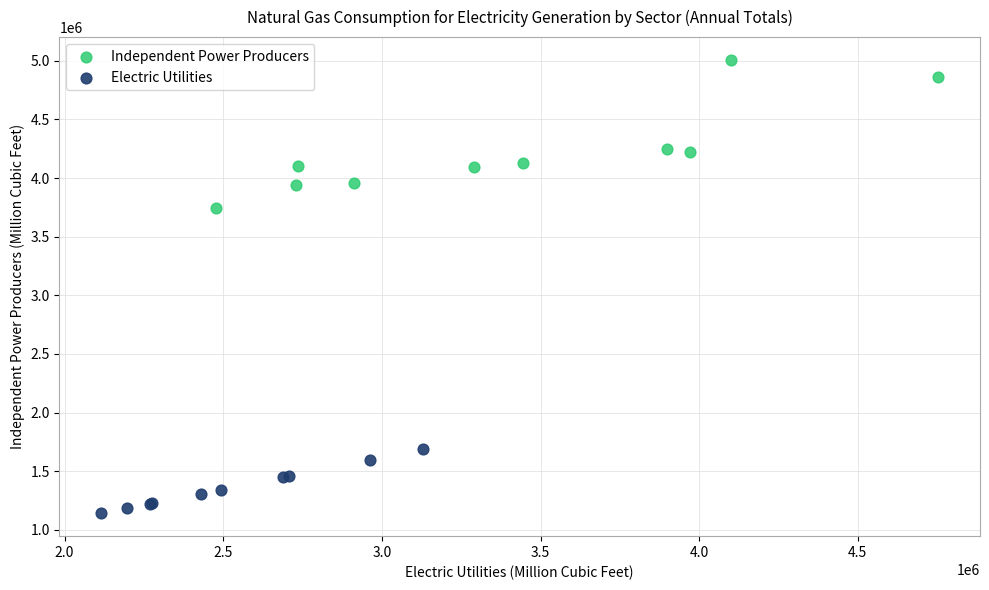

What are all the series names shown in the legend?

Independent Power Producers, Electric Utilities